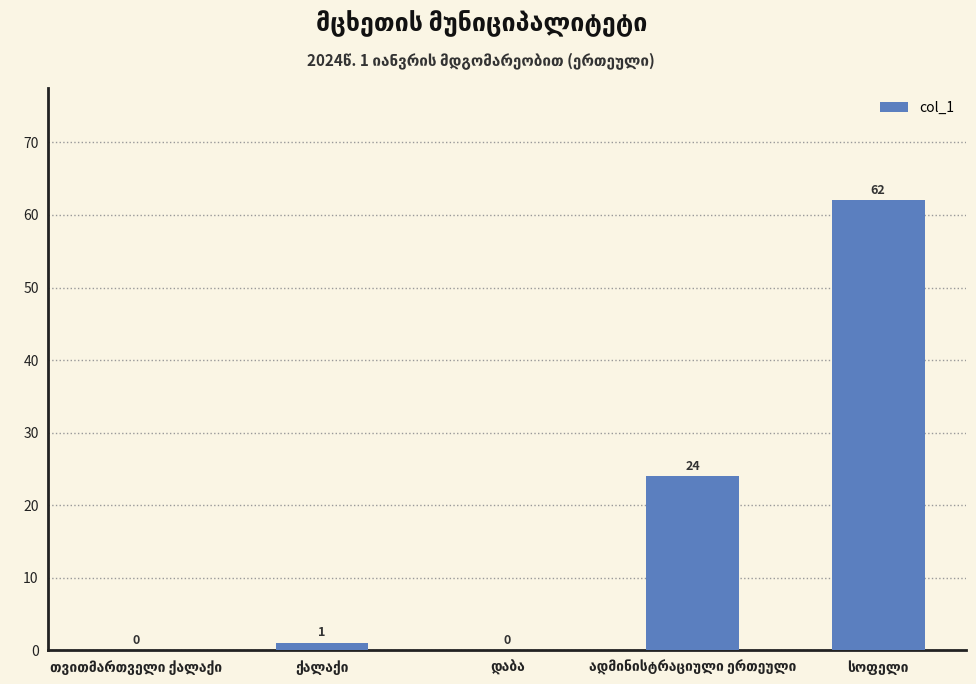

What is the sum of all values?

87